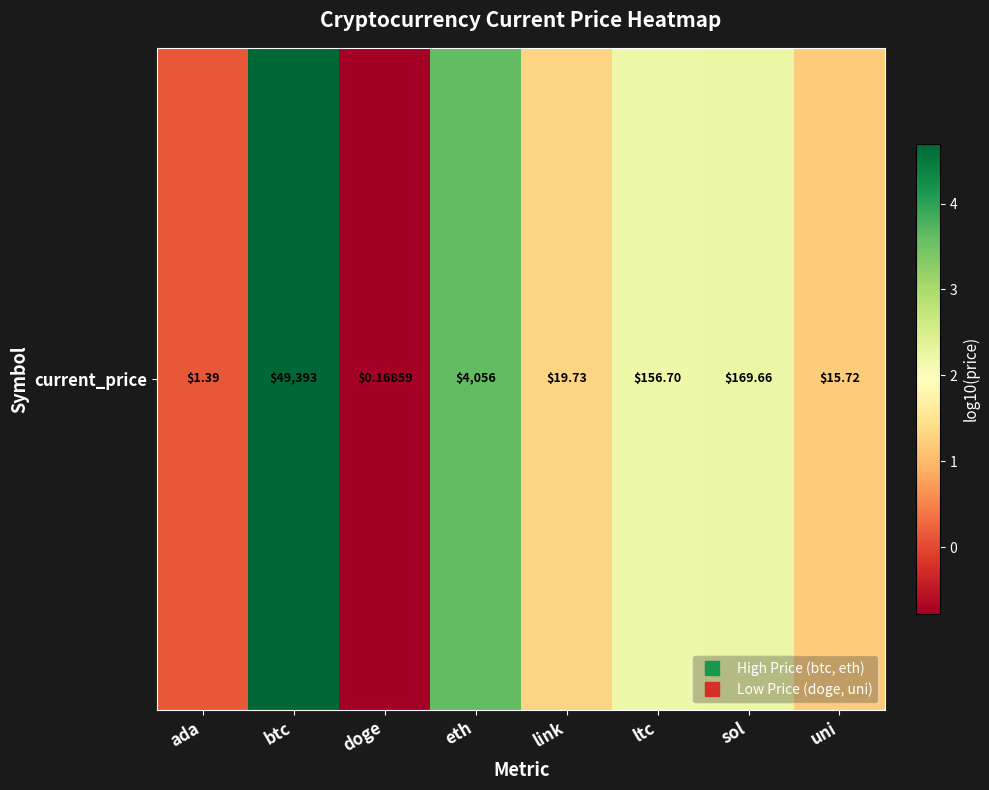

At which label does the data first exceed 2?

btc